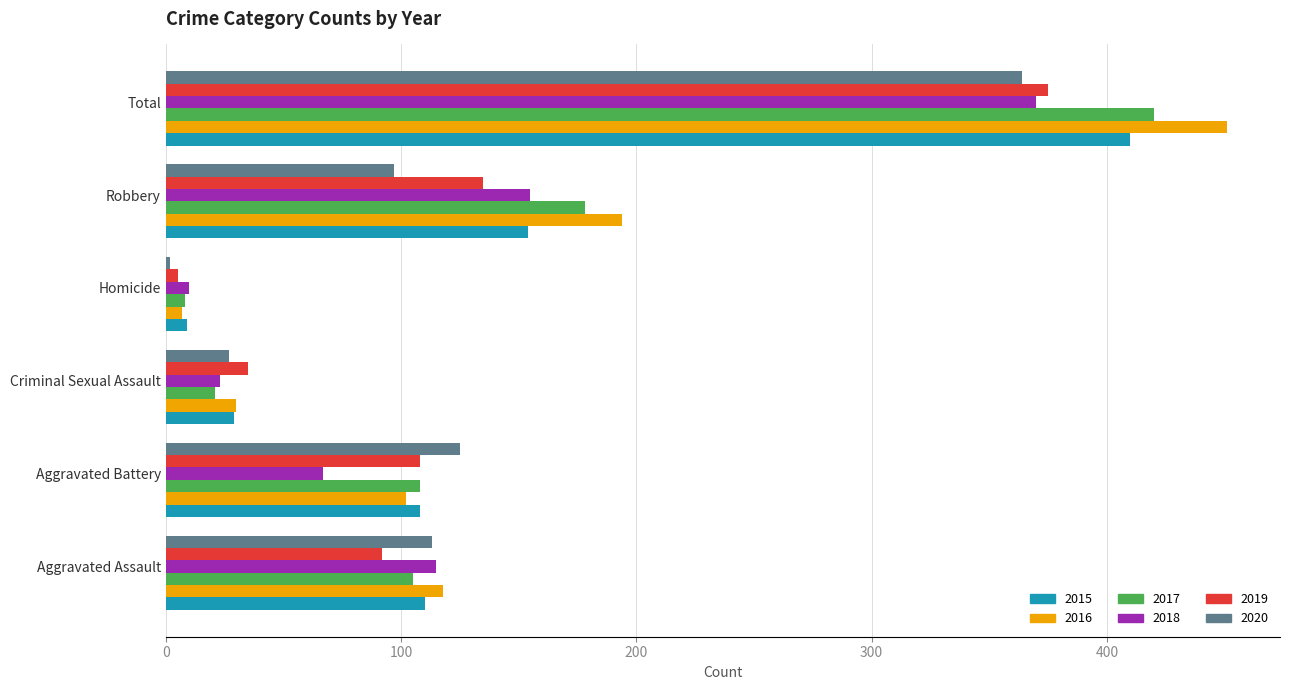

What is the total value across all series at Aggravated Assault?

653